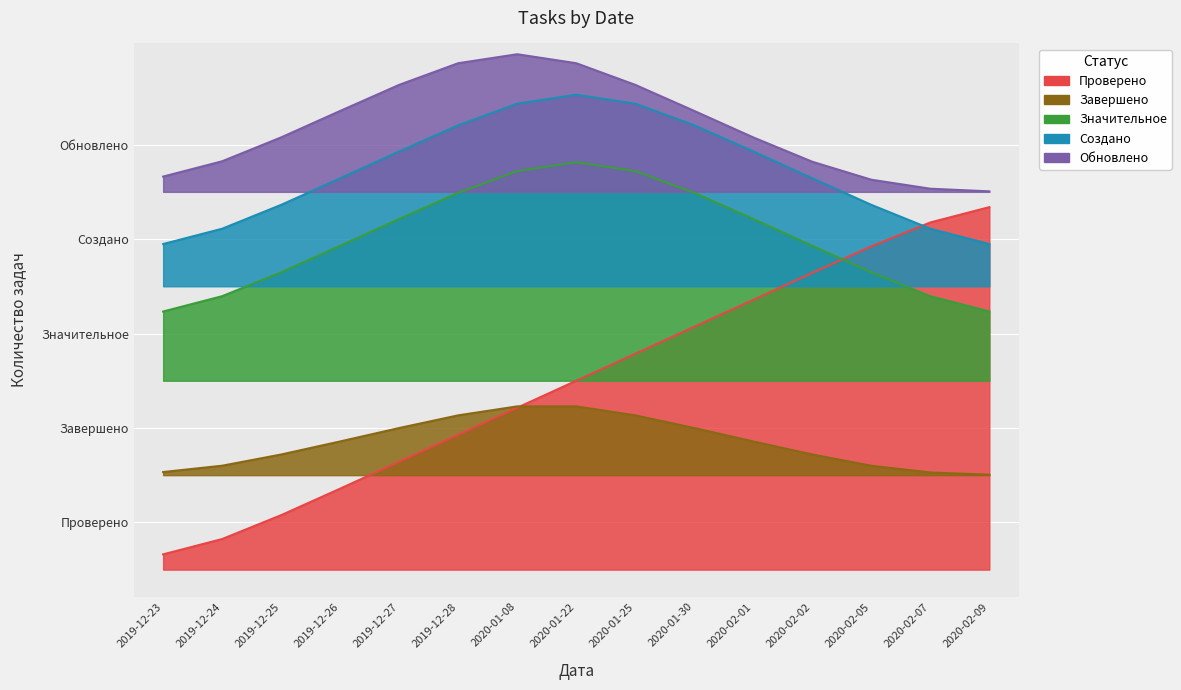

Reading right to left, what are all the values shown in this chart?

Проверено: 13.4	12.9	12.0	11.0	10.0	9.0	8.0	7.0	6.0	5.0	4.0	3.0	2.0	1.1	0.6
Значительное: 9.6	10.1	11.0	12.0	13.0	14.0	14.8	15.1	14.8	14.0	13.0	12.0	11.0	10.1	9.6
Создано: 12.1	12.6	13.5	14.5	15.5	16.5	17.3	17.6	17.3	16.5	15.5	14.5	13.5	12.6	12.1
Обновлено: 14.0	14.1	14.4	15.1	16.0	17.0	18.0	18.8	19.1	18.8	18.0	17.0	16.0	15.1	14.6